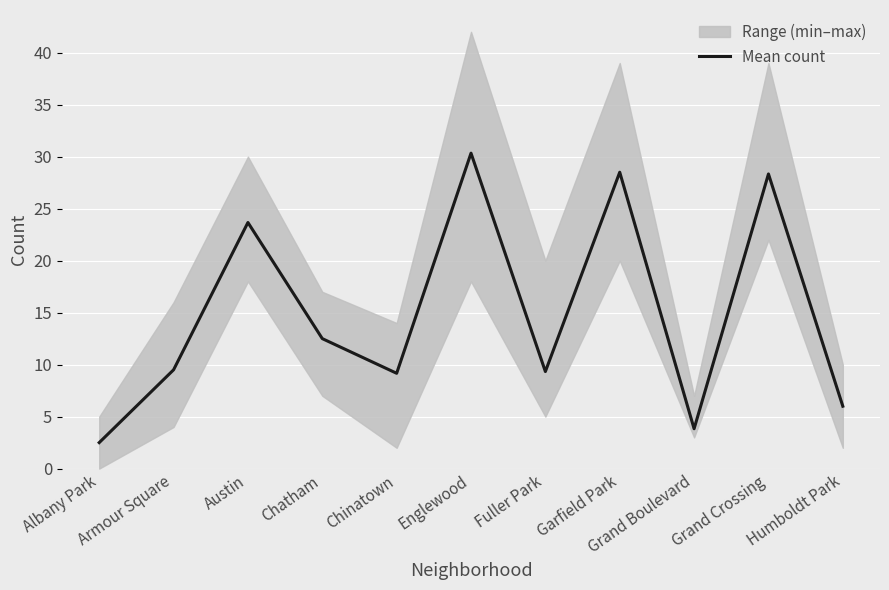

Reading right to left, what are all the values shown in this chart?

Humboldt Park=6.0	Grand Crossing=28.3	Grand Boulevard=3.8	Garfield Park=28.5	Fuller Park=9.3	Englewood=30.3	Chinatown=9.2	Chatham=12.5	Austin=23.7	Armour Square=9.5	Albany Park=2.5